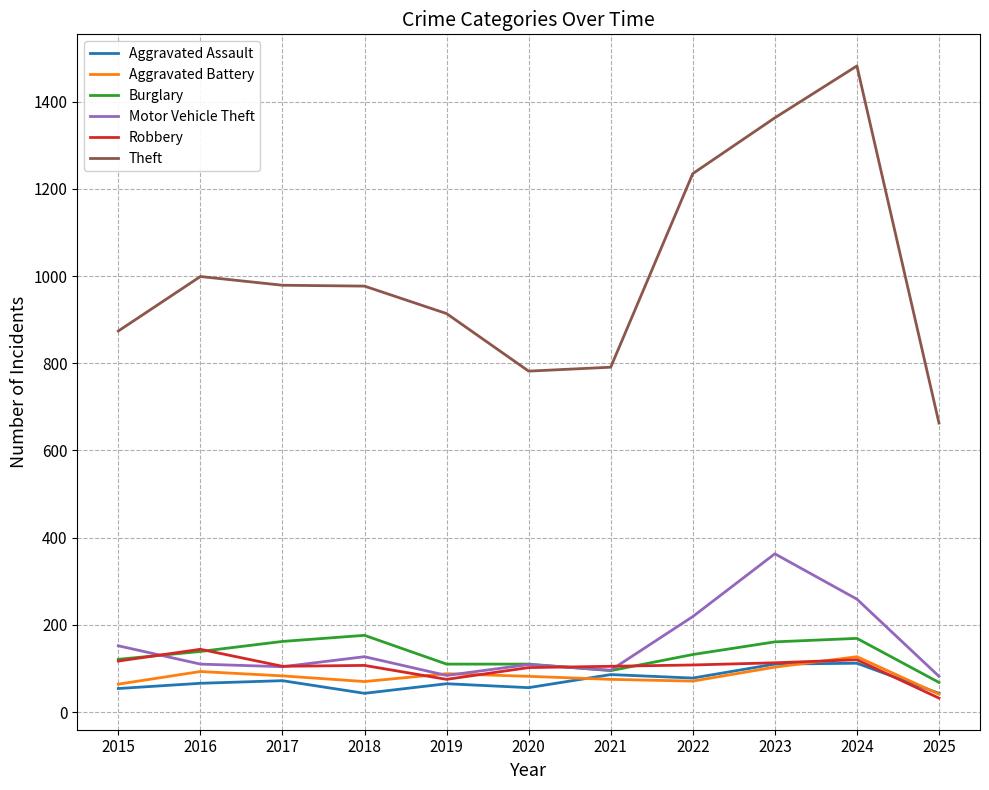

What are all the series names shown in the legend?

Aggravated Assault, Aggravated Battery, Burglary, Motor Vehicle Theft, Robbery, Theft